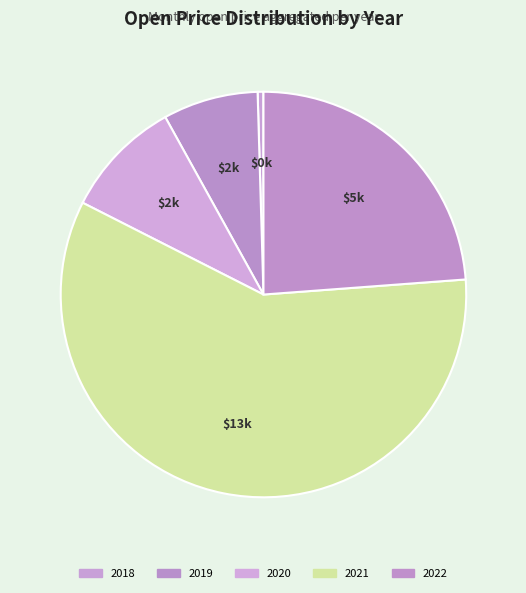

What is the smallest slice in the pie chart?

2018